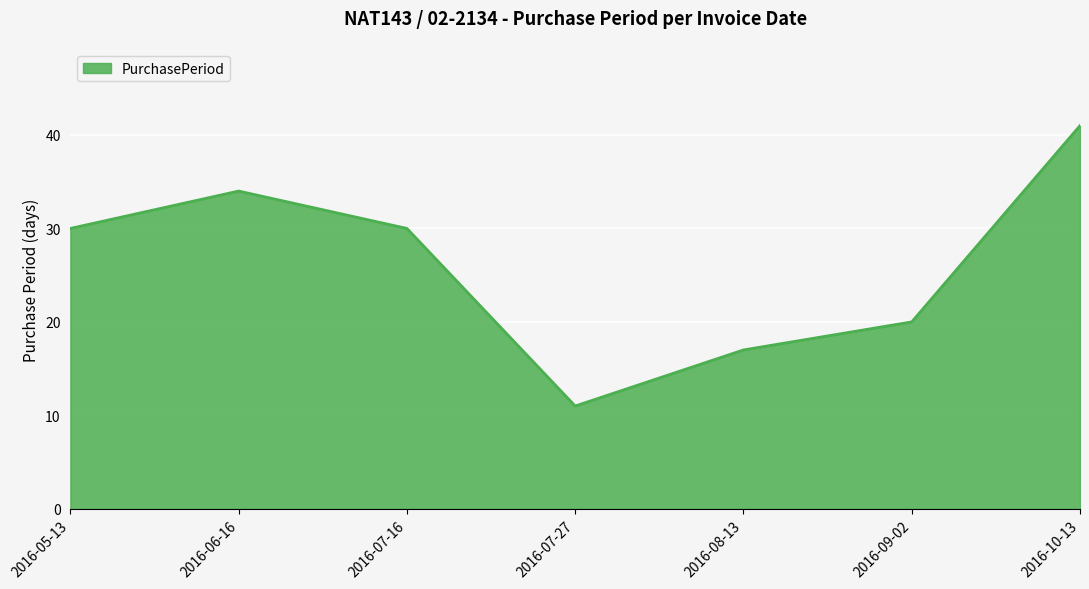

Reading left to right, extract all data points from this chart.

30	34	30	11	17	20	41